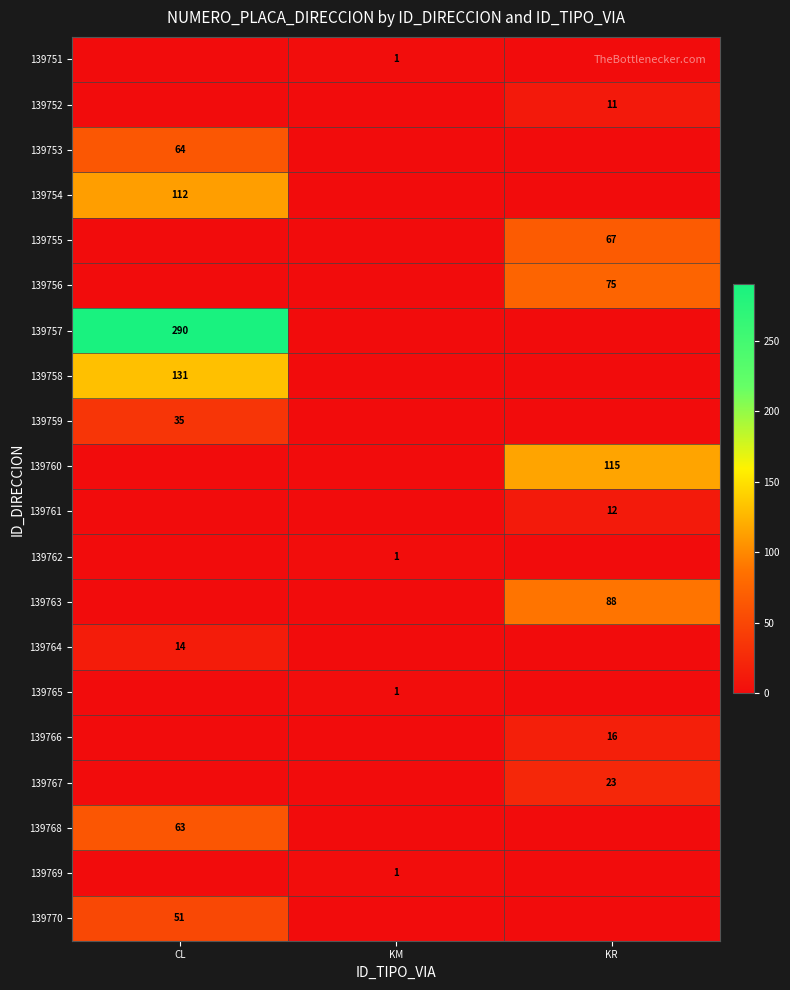

The value of 139754 at CL is 60. True or false?

False